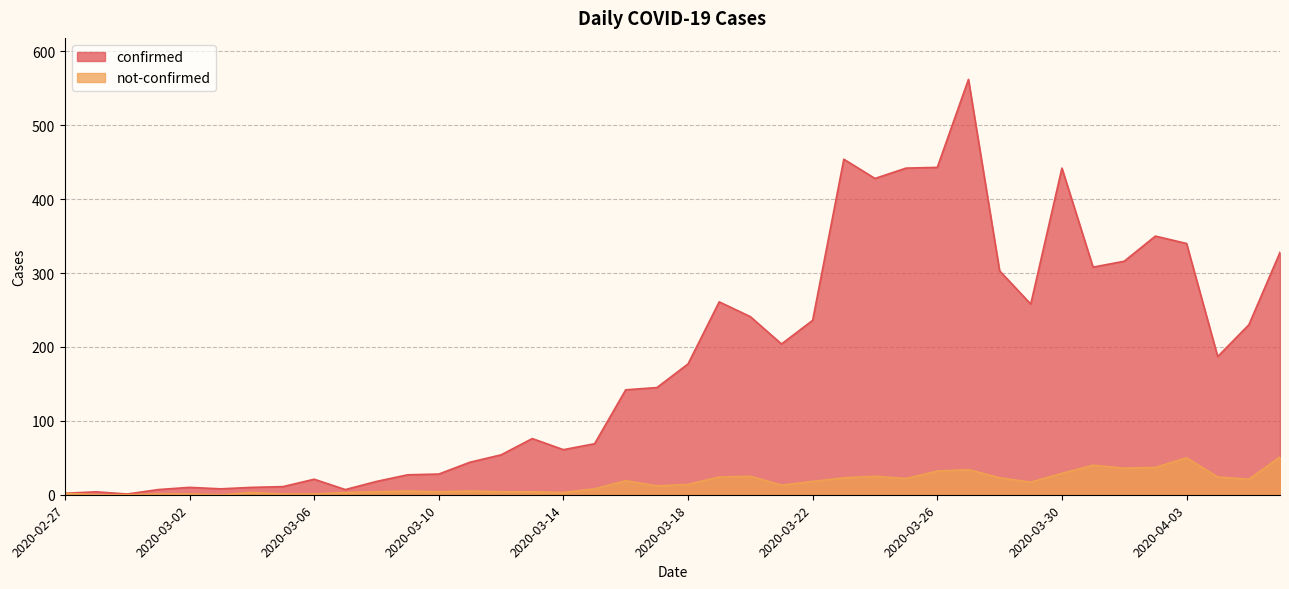

At which category does not-confirmed reach its first local valley?

2020-03-03